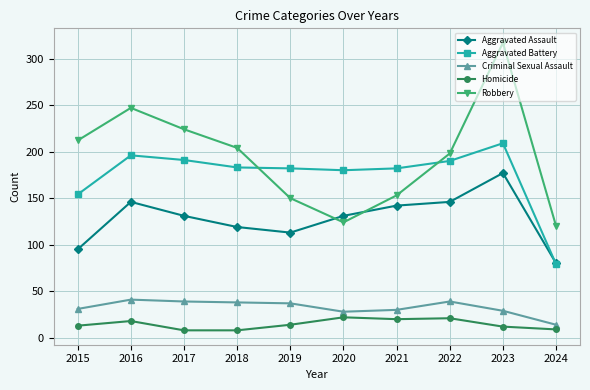

Between 2017 and 2023, which series saw the biggest shift?

Robbery